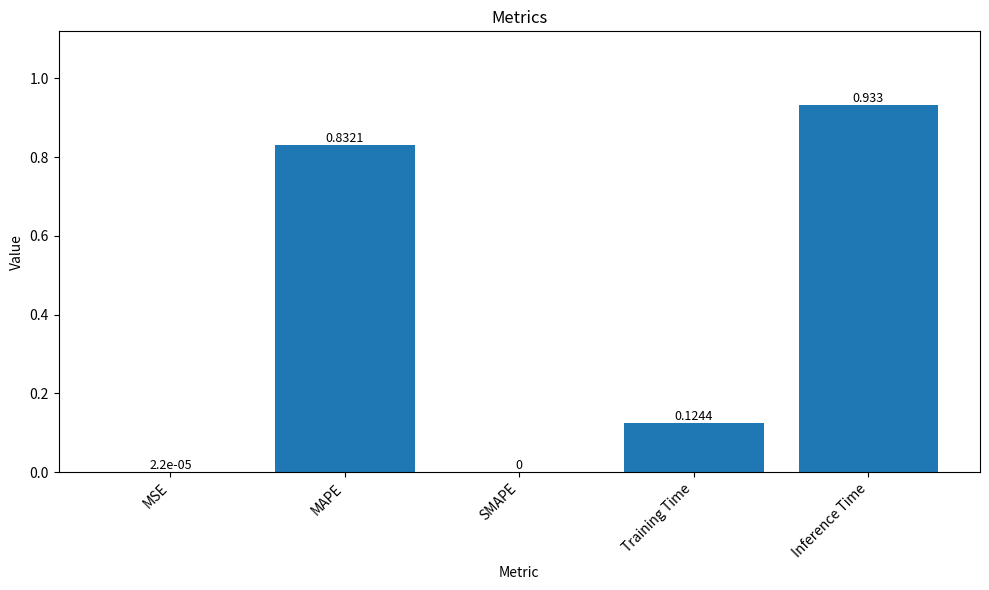

Between MSE and Inference Time, which is larger?

Inference Time